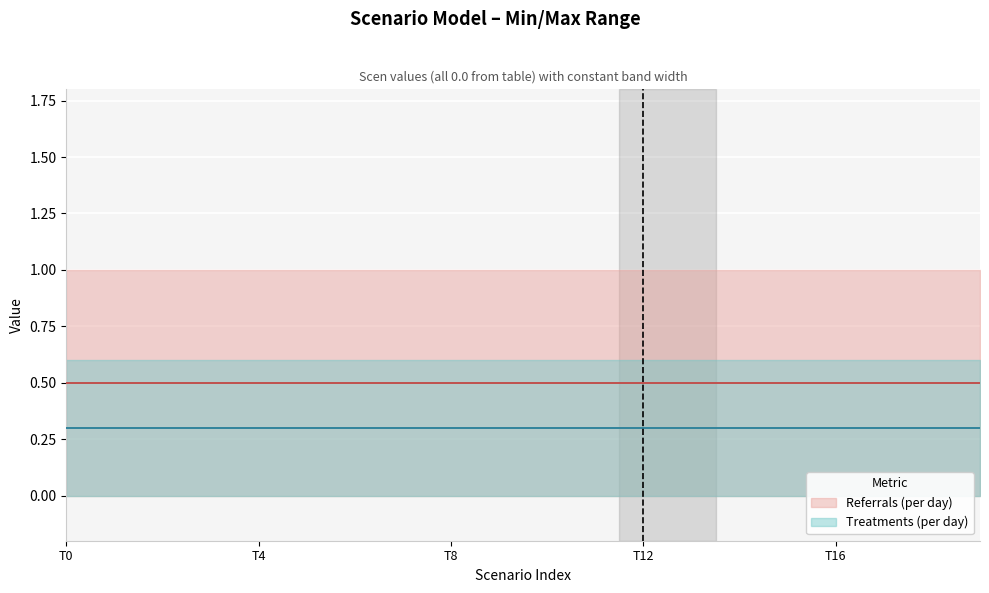

At which category is the sum across all series the highest?

T0